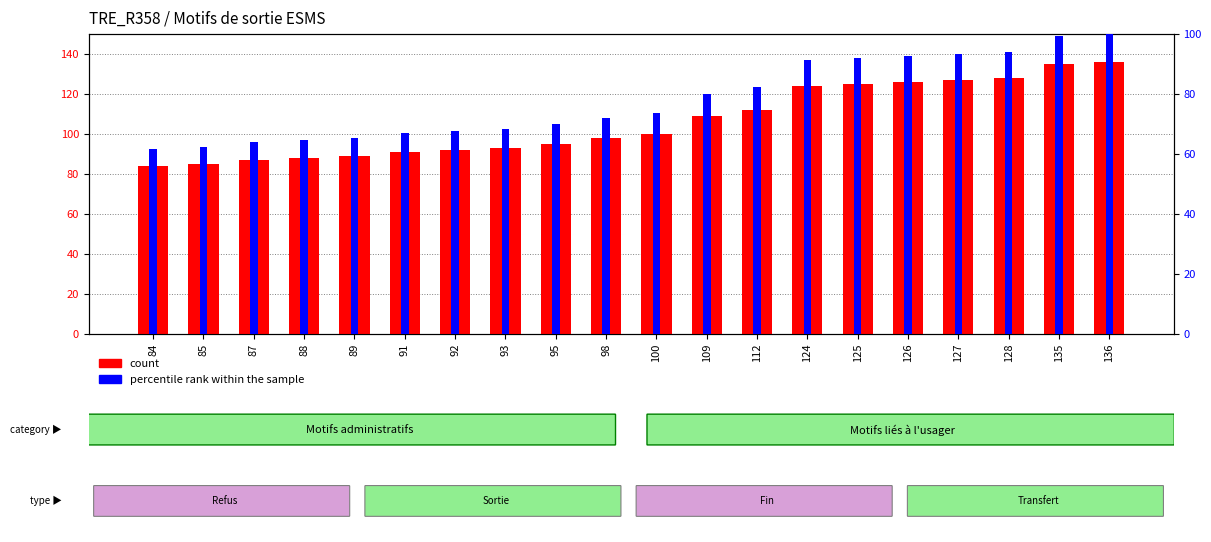

Between 95 and 127, which series saw the biggest shift?

count